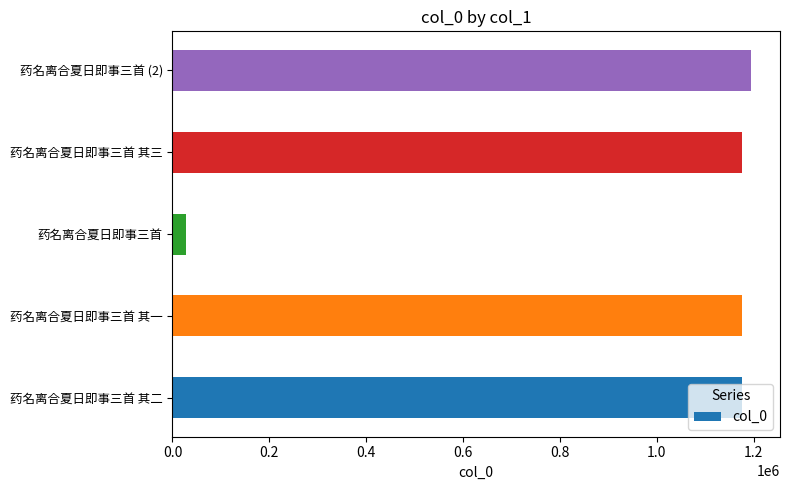

What is the sum of all values?

4752172